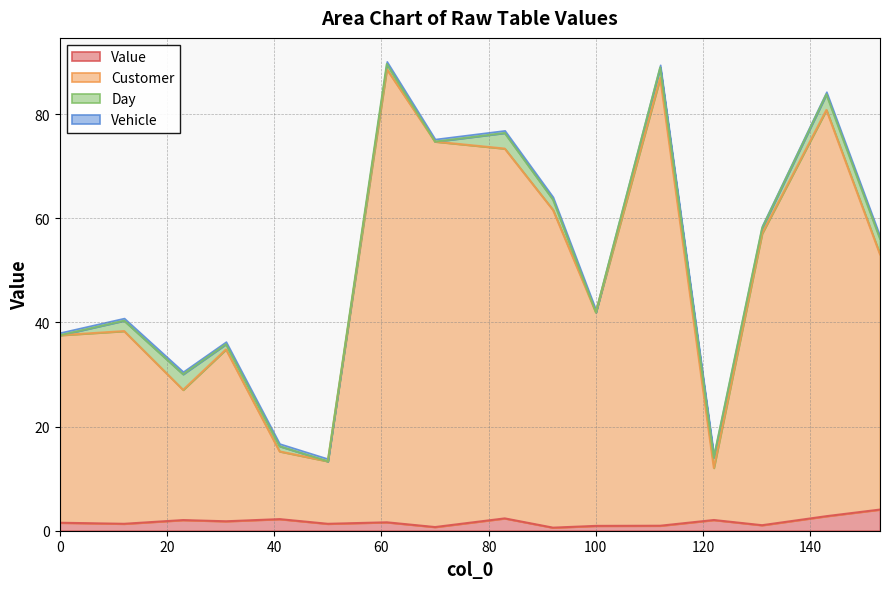

Which series has the widest spread of values?

Customer